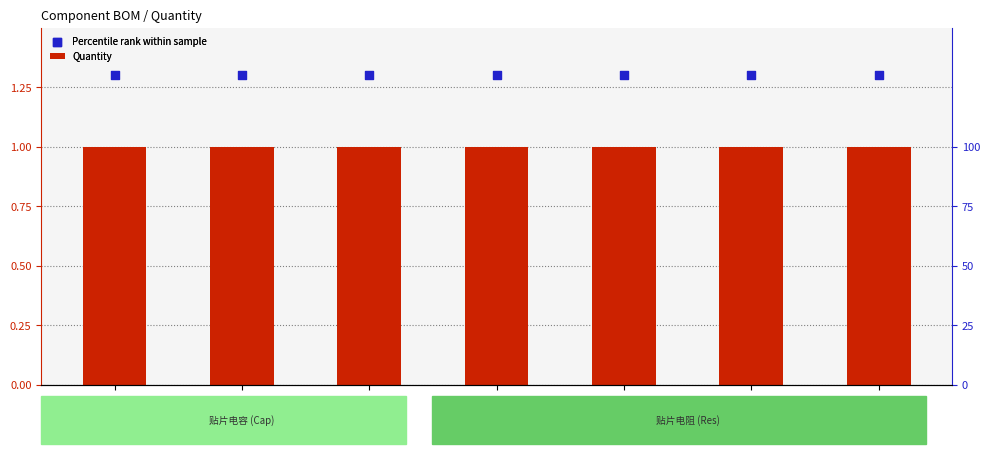

What is the total value across all series at 330PF?

2.3